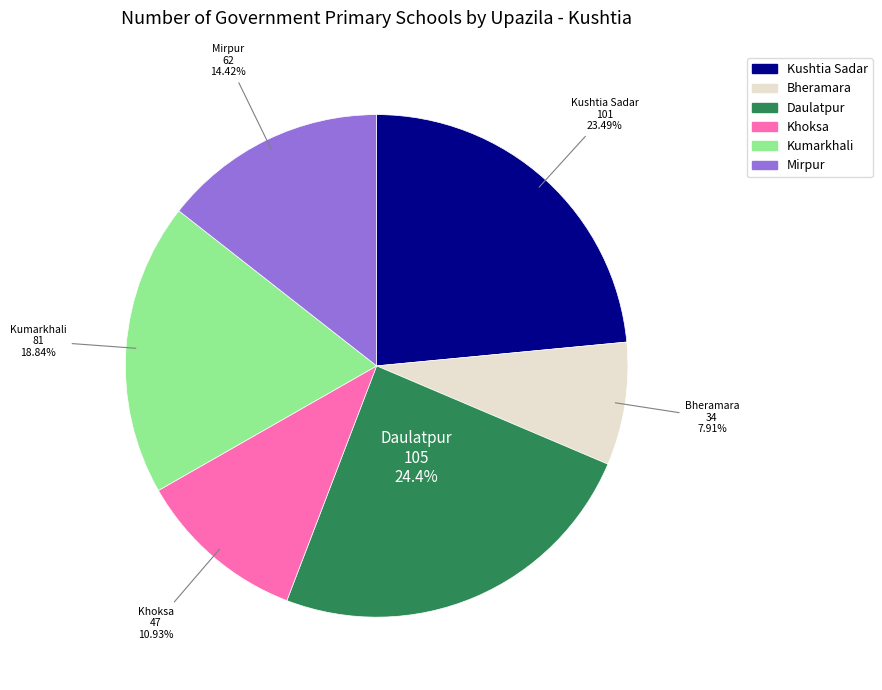

Rank the categories by value from lowest to highest.

Bheramara, Khoksa, Mirpur, Kumarkhali, Kushtia Sadar, Daulatpur